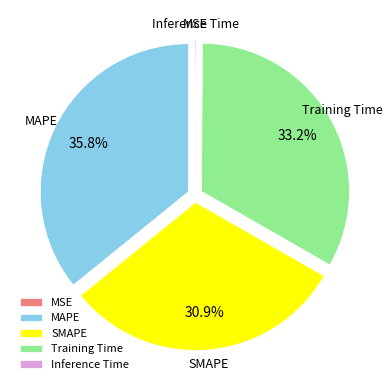

What is the largest slice in the pie chart?

MAPE